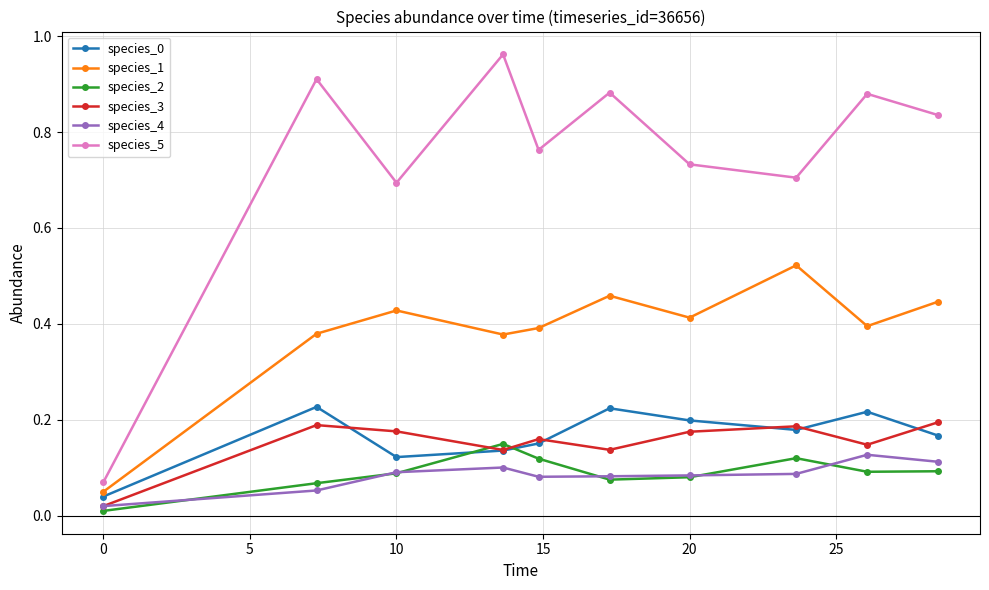

How many series are shown in this chart?

6